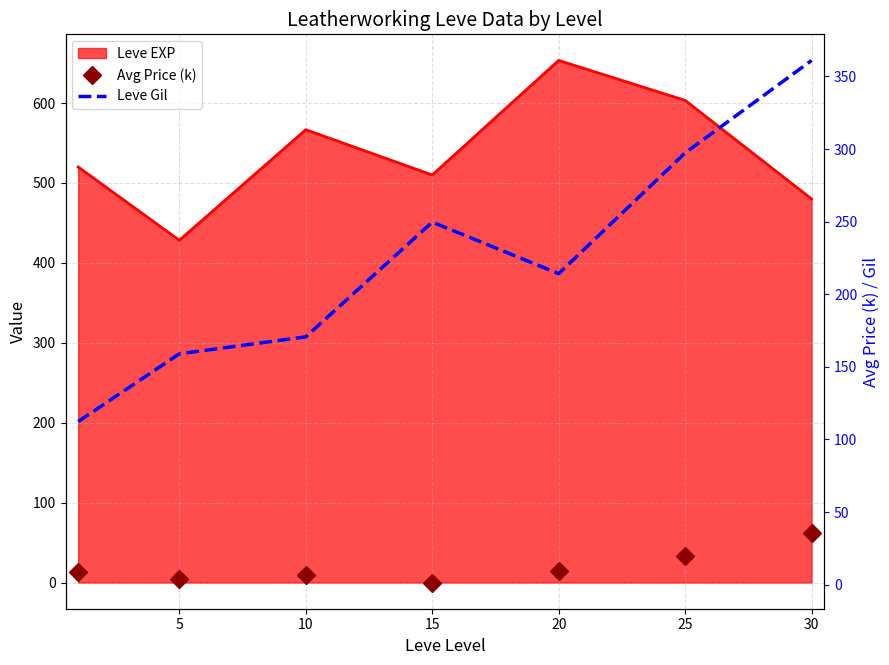

What is the sum of all Leve Gil values?

1564.2